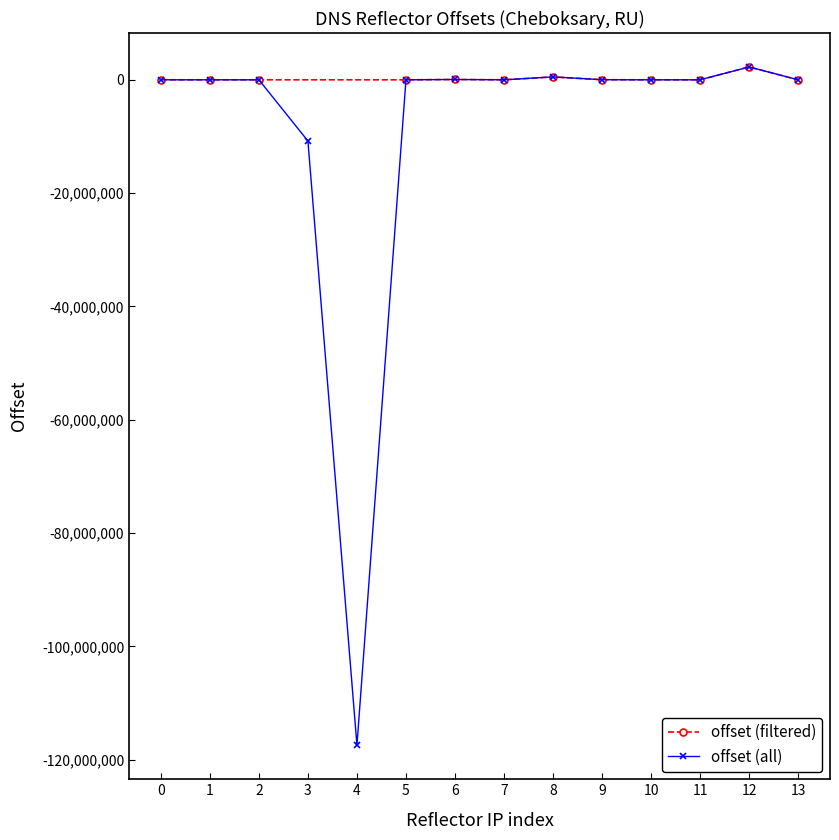

How many positive values are there?

11